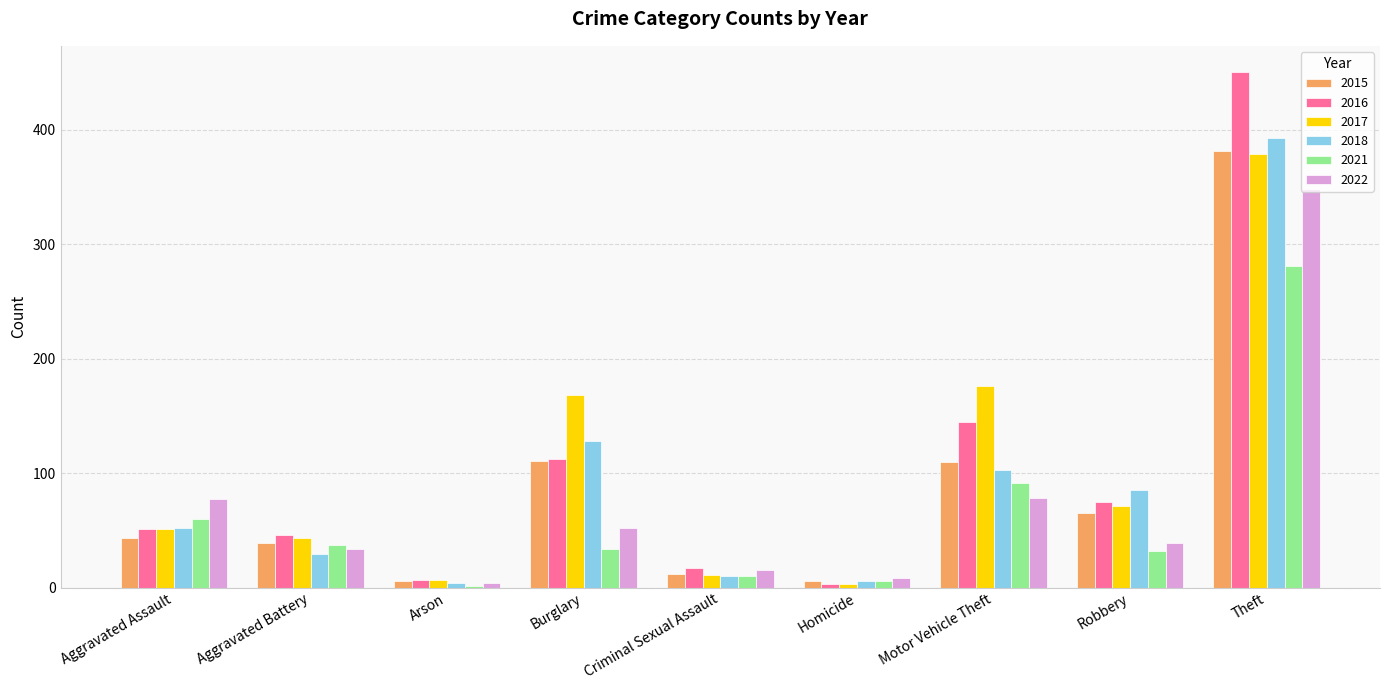

The 2021 series shows 57 at Burglary. True or false?

False